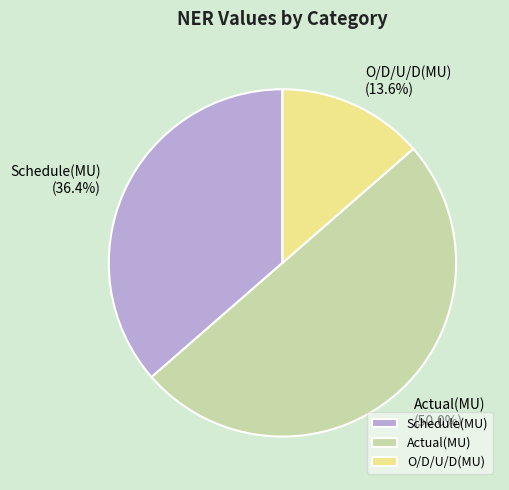

Which slice is the largest?

Actual(MU)